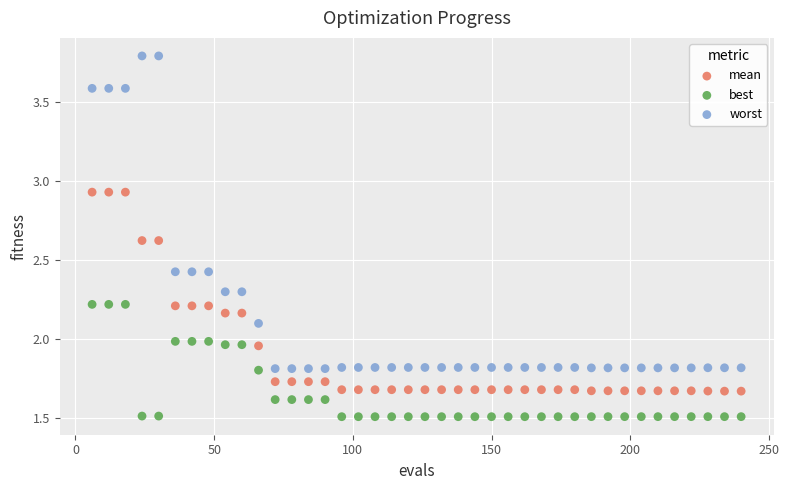

Which series has the largest Y range (max minus min)?

worst